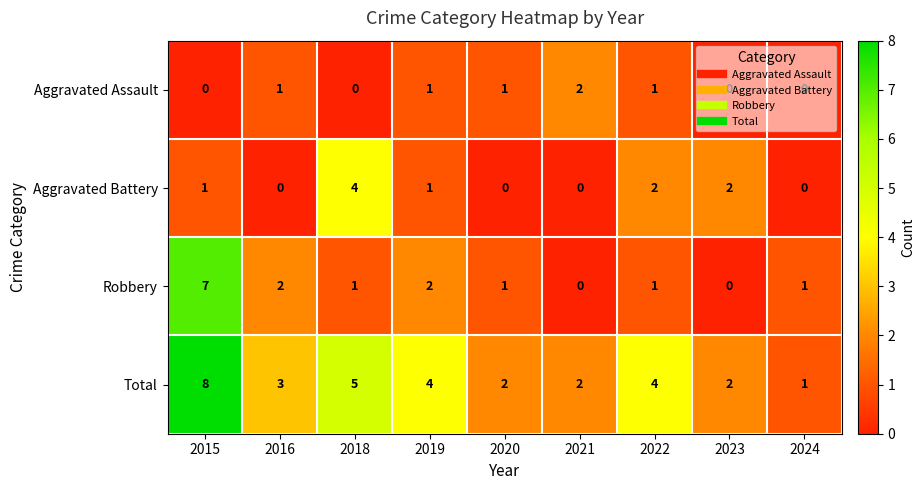

What is the greatest value displayed?

8